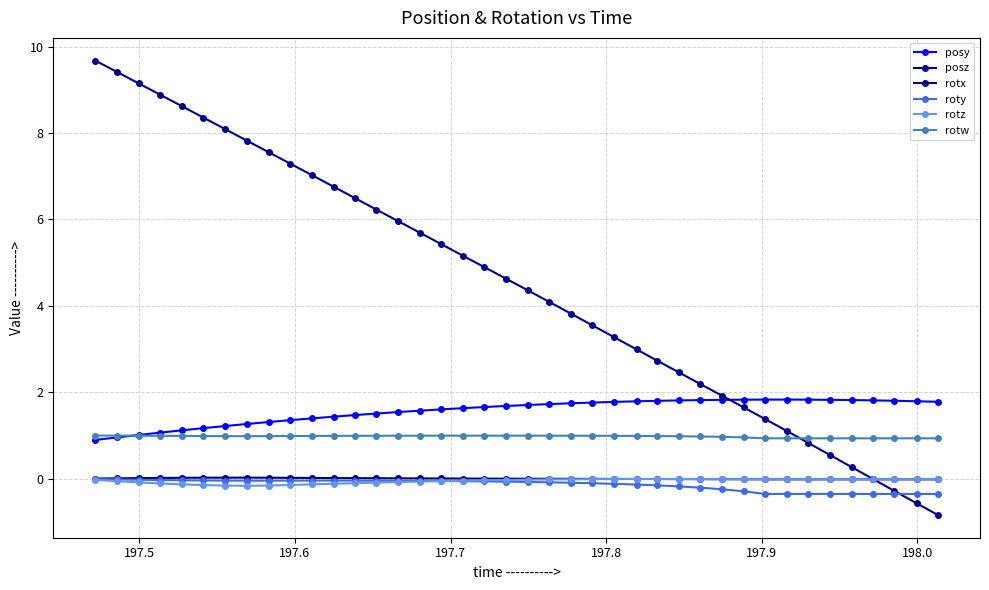

Does the chart have visible grid lines?

Yes